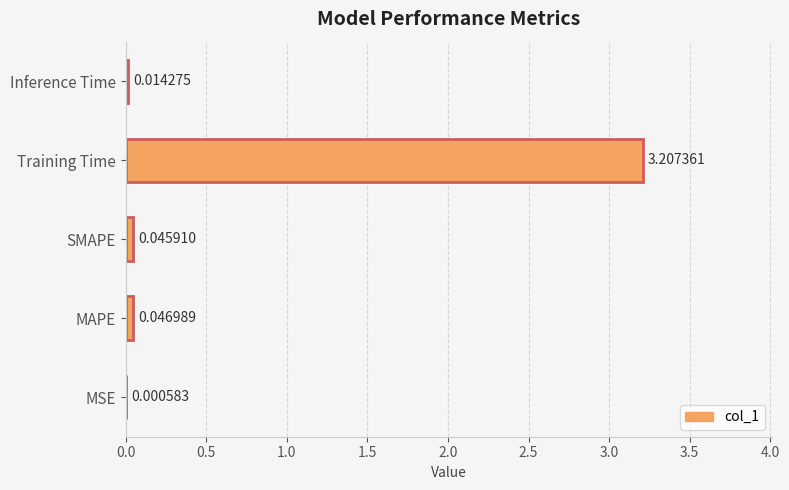

Which has a higher value, MAPE or SMAPE?

MAPE